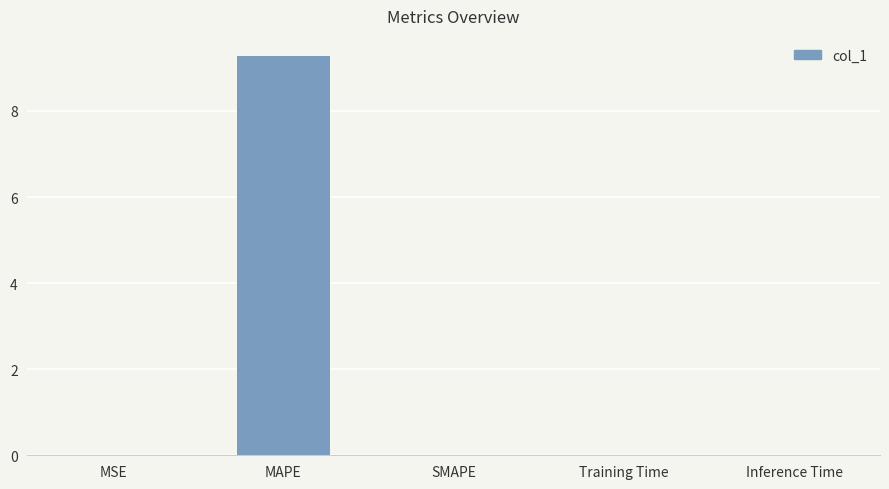

What is the greatest value displayed?

9.3